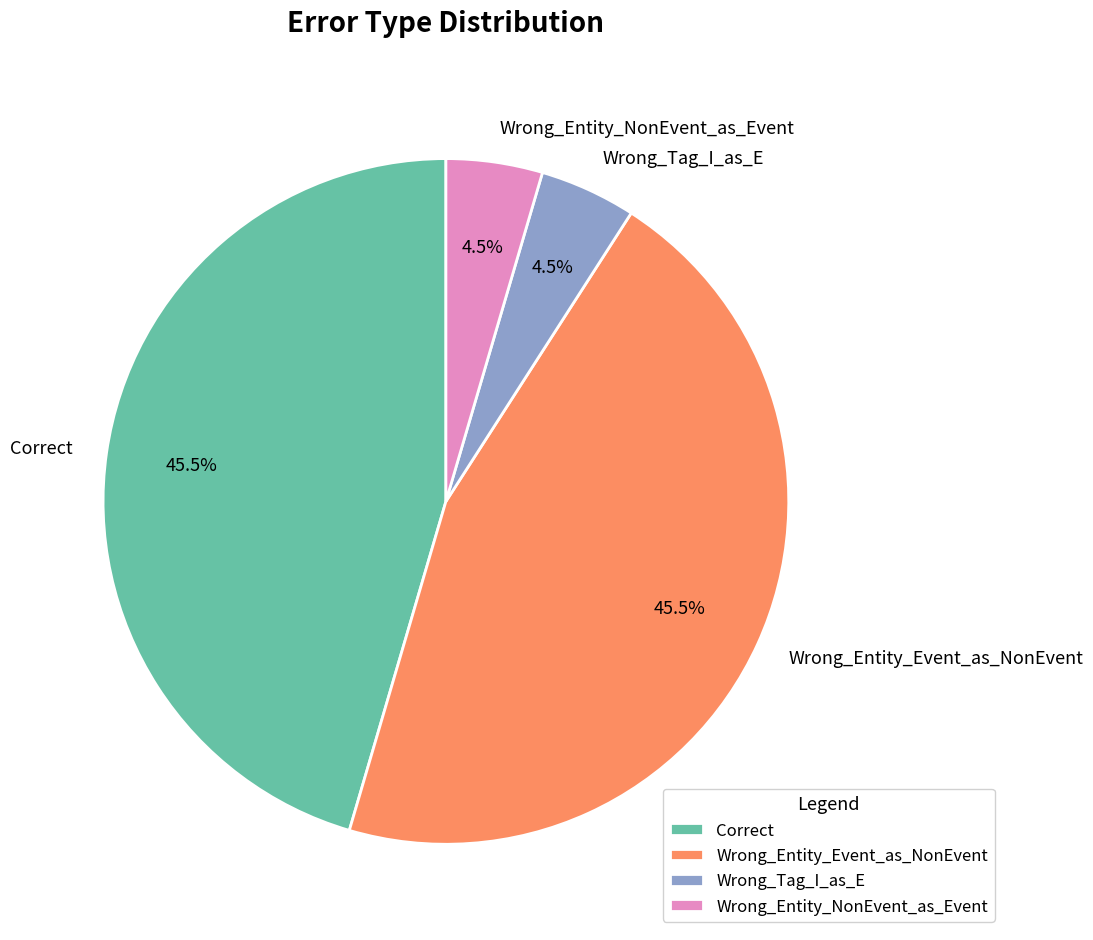

Is it true that Wrong_Tag_I_as_E is 18% of the pie?

False